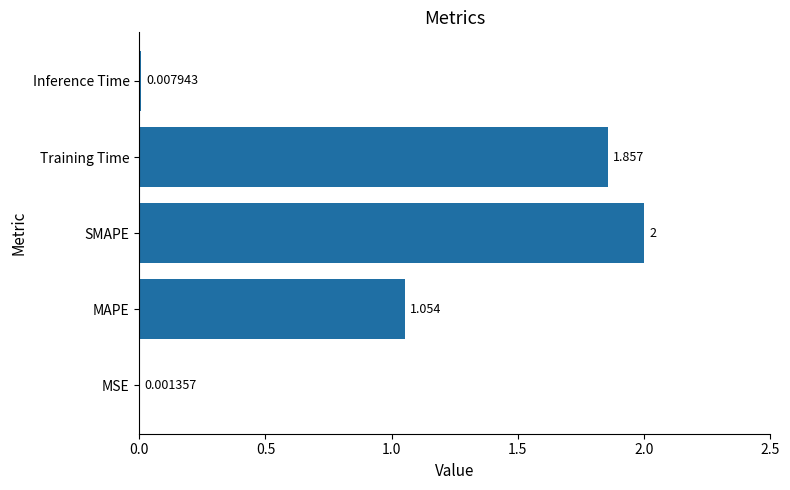

Which has a higher value, MAPE or MSE?

MAPE